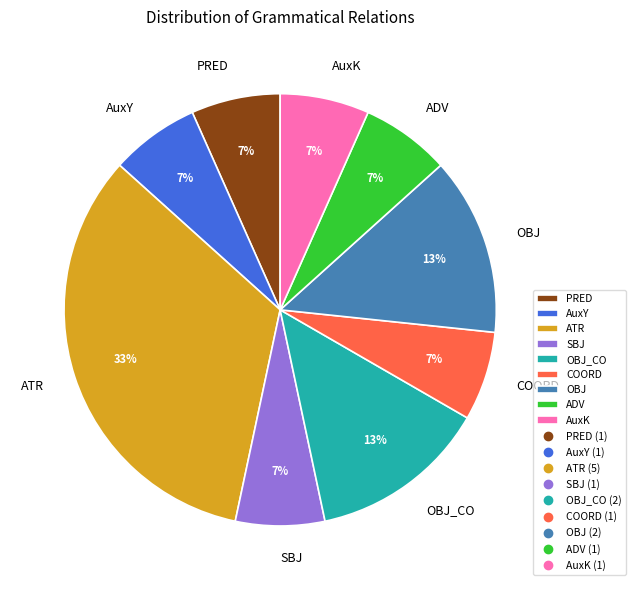

To the nearest percent, what is the average slice percentage?

11%